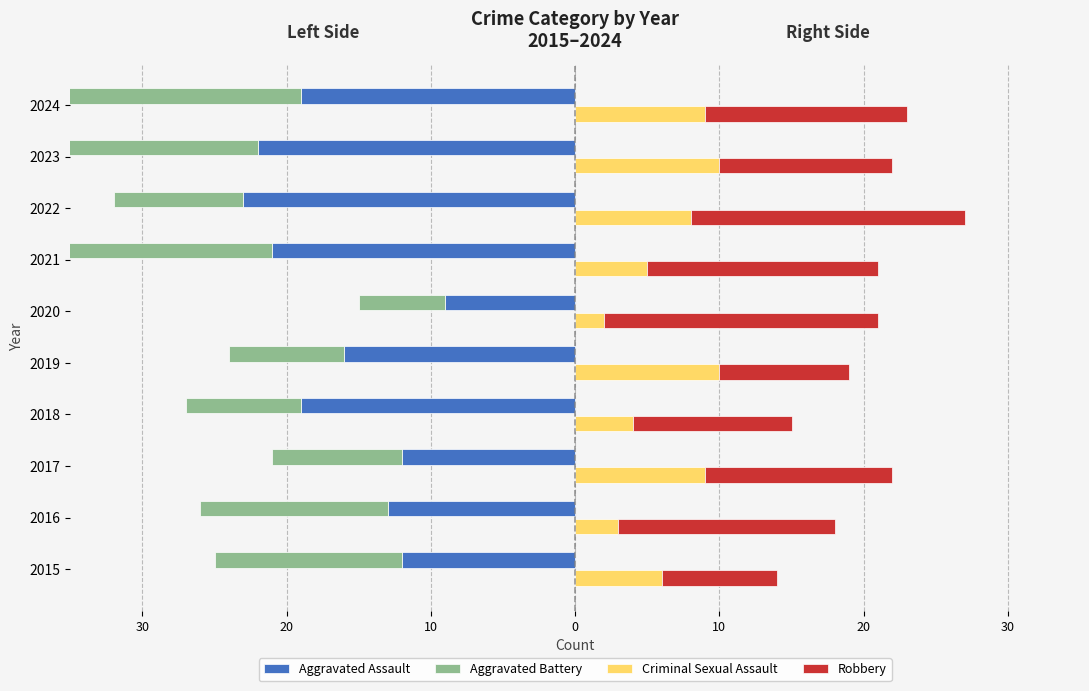

Which series changed the most between 2023 and 2024?

Aggravated Assault